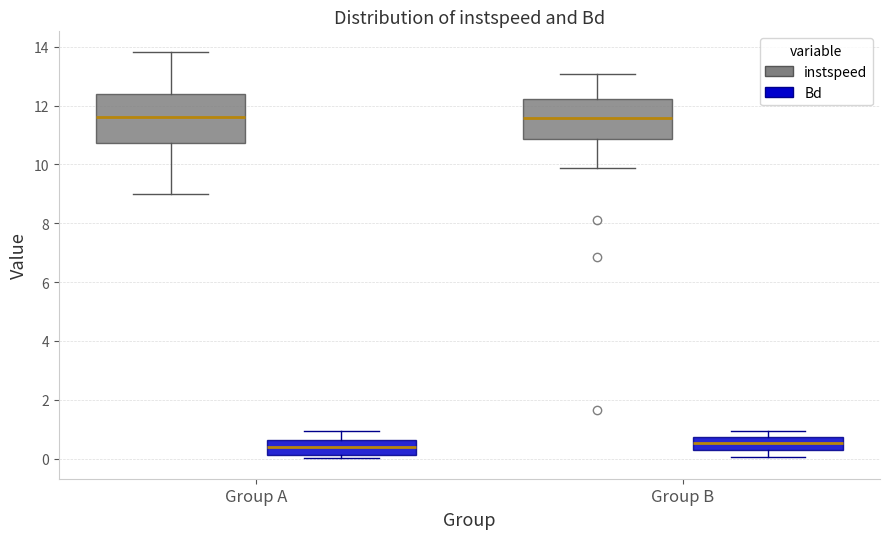

Comparing the boxes themselves (not the whiskers), which one is the tallest?

Group A (instspeed)